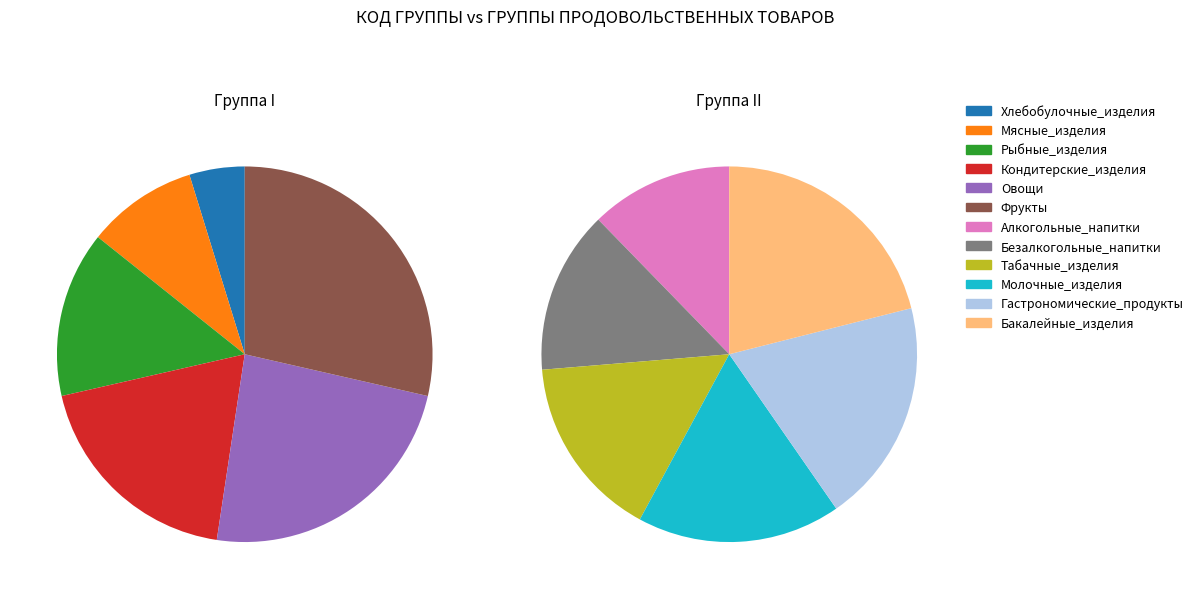

What is the change in value from Мясные_изделия to Гастрономические_продукты?

+9